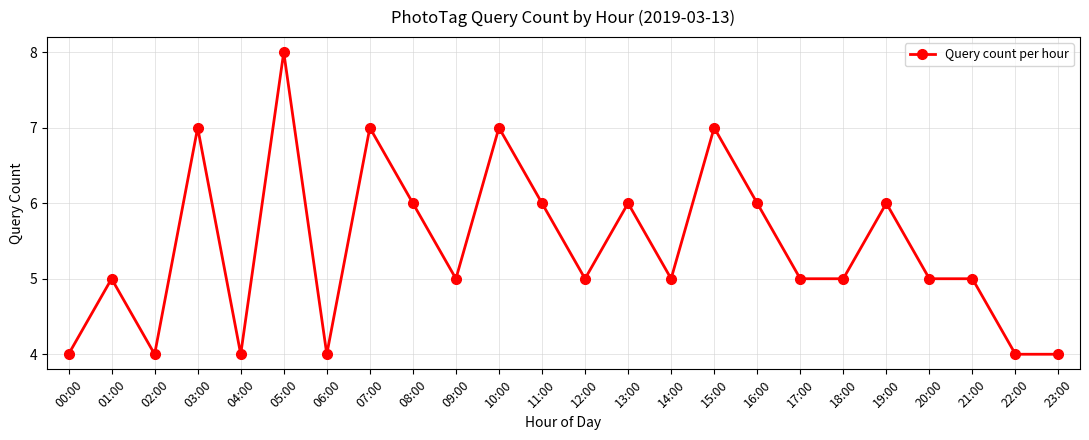

At which category does the data reach its first local valley?

02:00